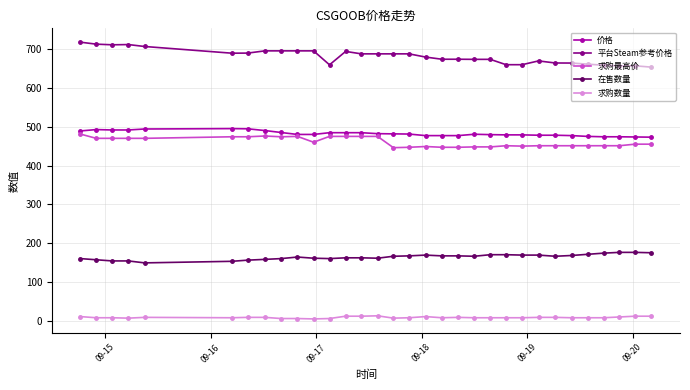

Which series has the largest total across all categories?

平台Steam参考价格